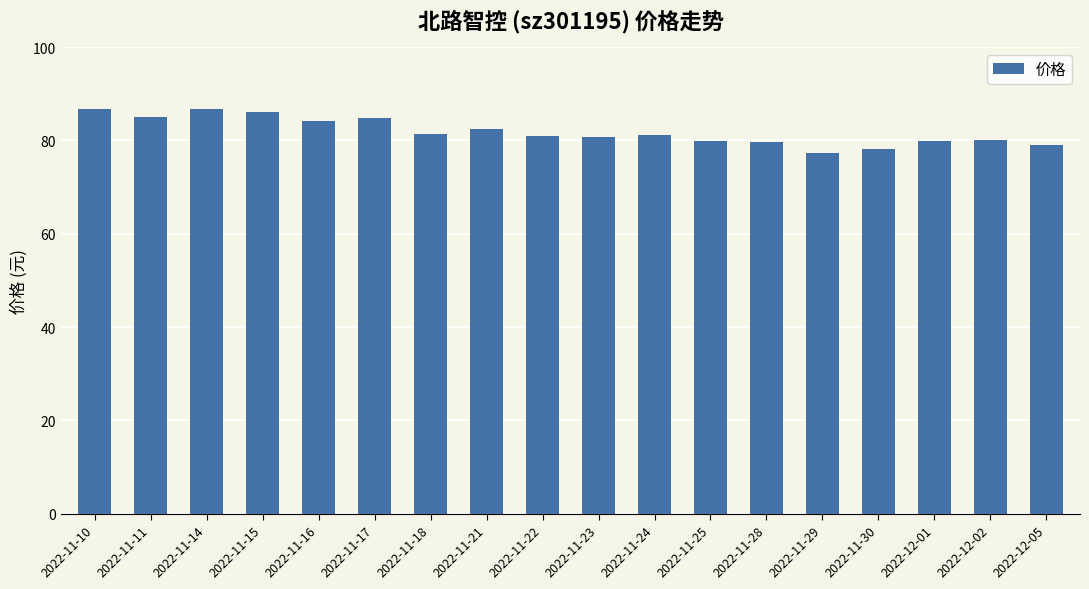

What is the greatest value displayed?

86.8